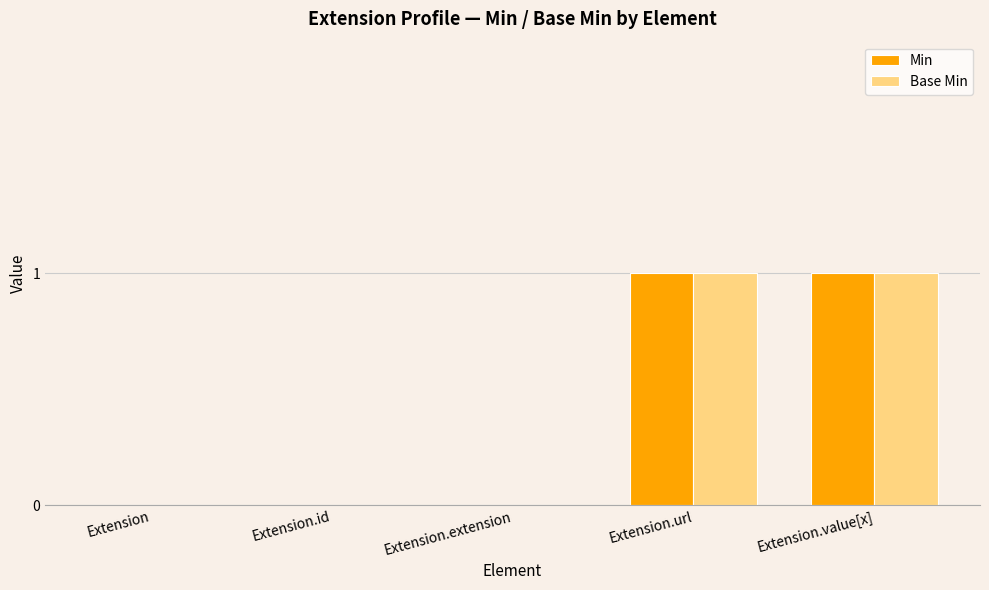

The Base Min series shows -1 at Extension.id. True or false?

False